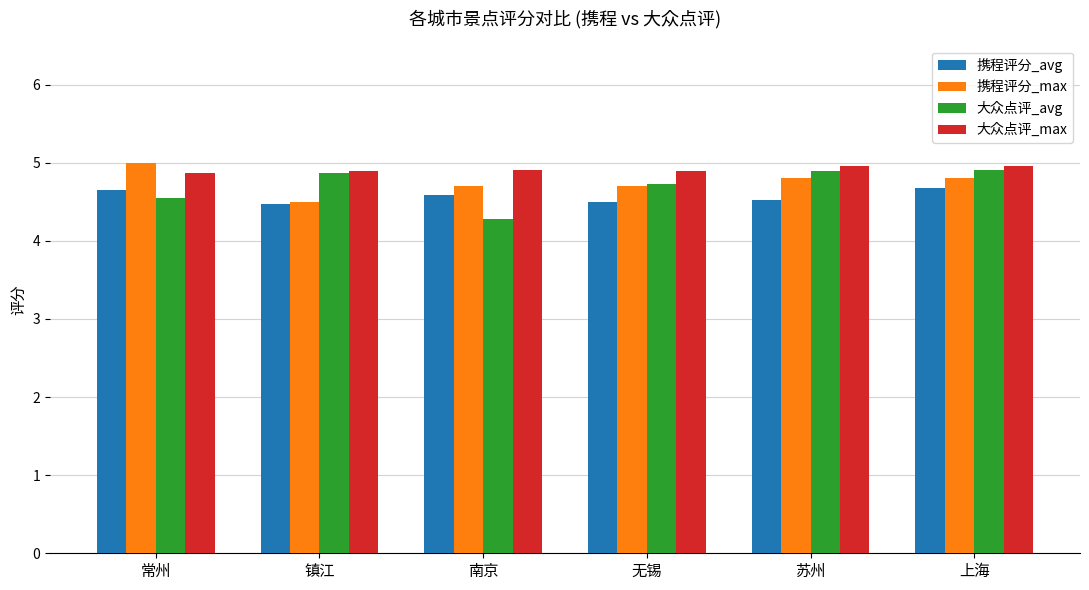

What position from the left is 常州?

1